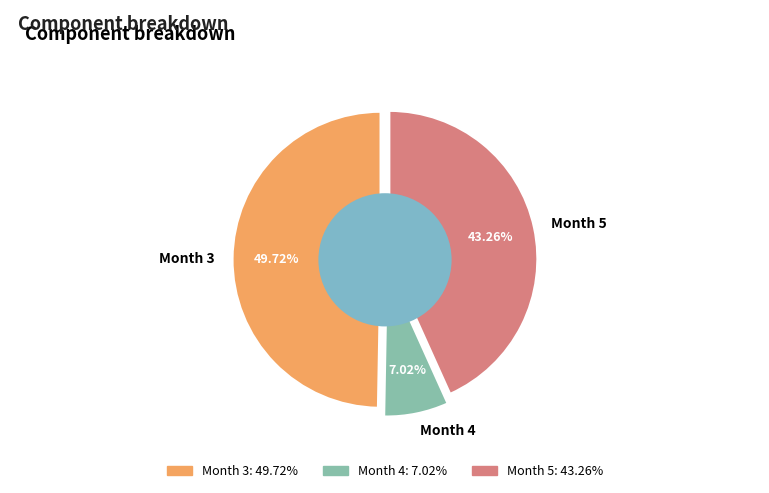

Which slice is the largest?

Month 3